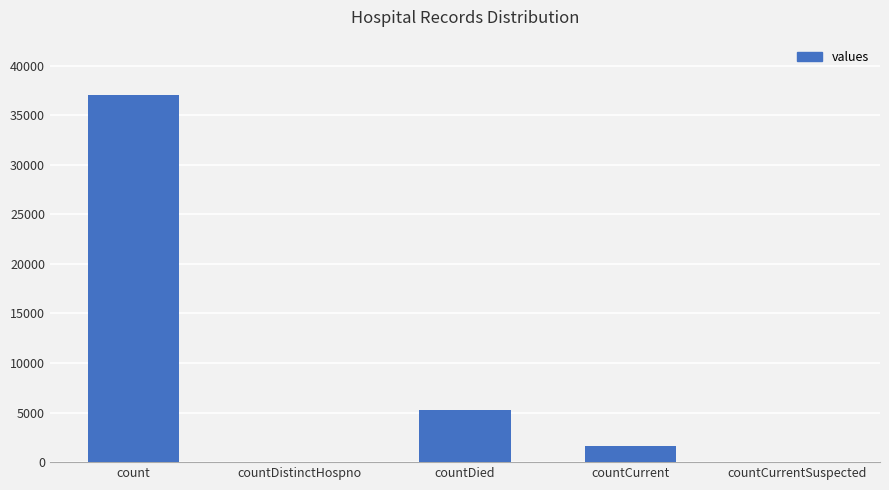

Is it true that the value at countDied is 9097?

False